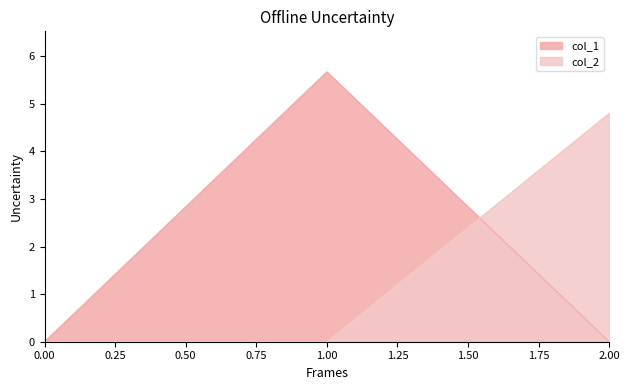

Which series changed the most between 0.00 and 1.00?

col_1